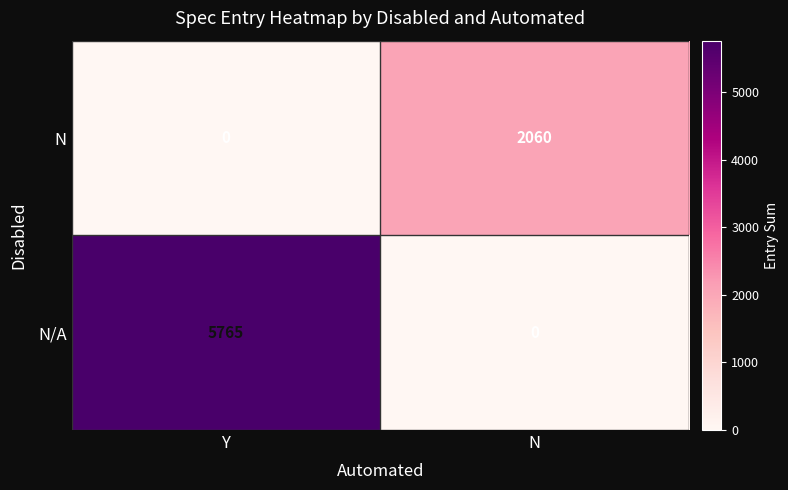

What is the spread (max minus min) of values at Y?

5765